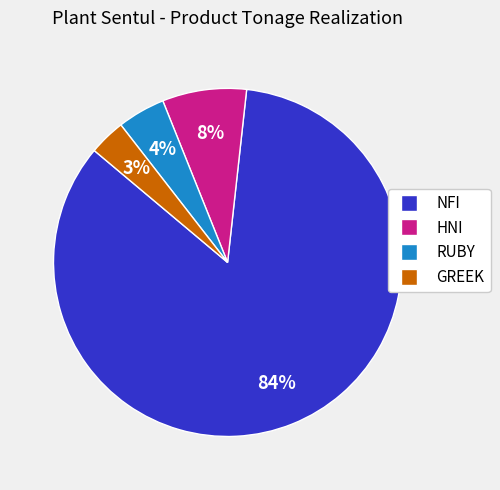

What is the largest slice in the pie chart?

NFI